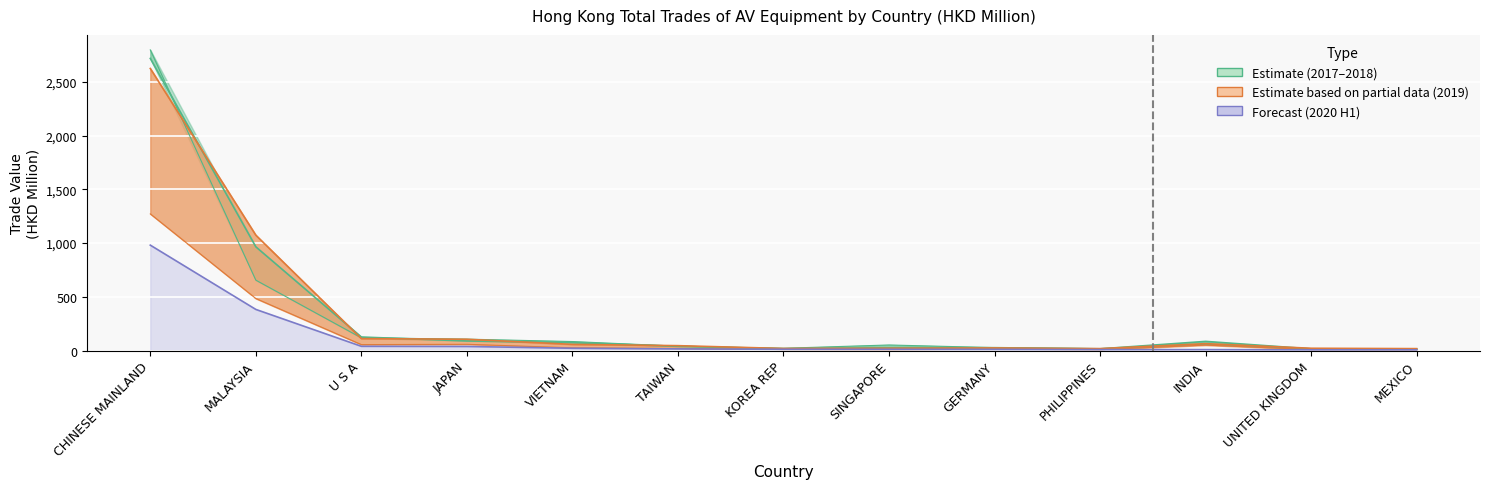

At how many categories does at least one series exceed 2105?

1